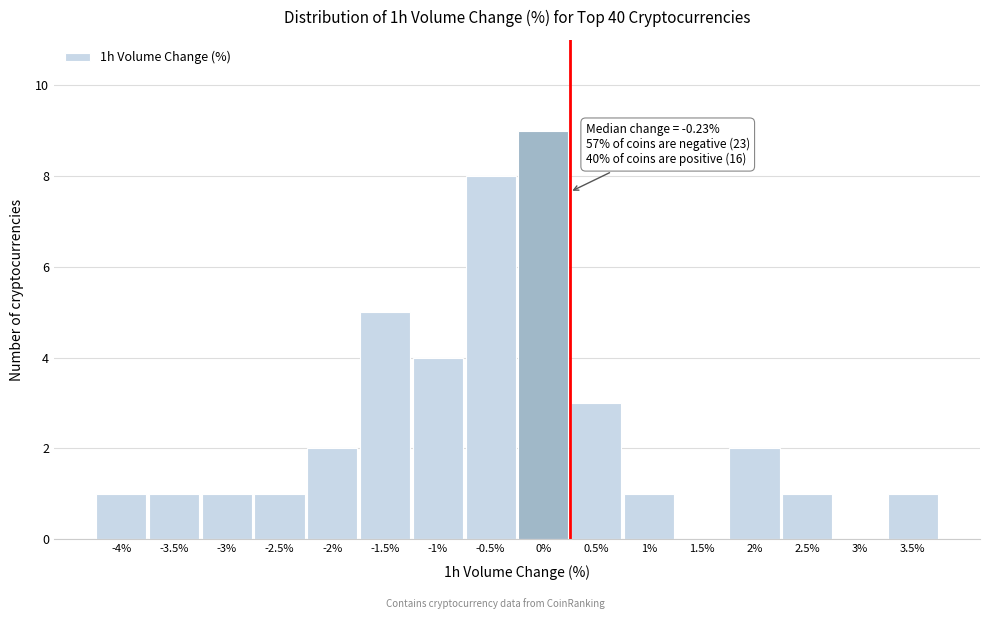

Reading left to right, what are all the values shown in this chart?

-4%=1	-3.5%=1	-3%=1	-2.5%=1	-2%=2	-1.5%=5	-1%=4	-0.5%=8	0%=9	0.5%=3	1%=1	1.5%=0	2%=2	2.5%=1	3%=0	3.5%=1